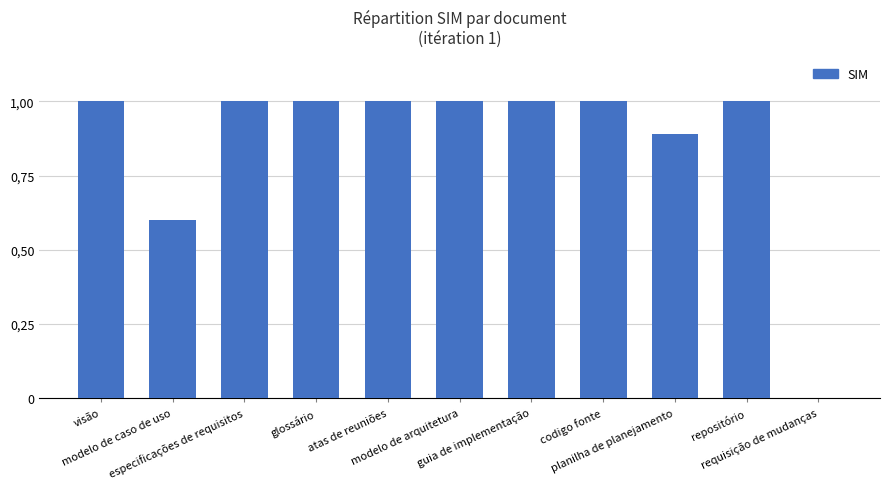

Reading left to right, transcribe all the data shown in this chart.

visão=1.0	modelo de caso de uso=0.6	especificações de requisitos=1.0	glossário=1.0	atas de reuniões=1.0	modelo de arquitetura=1.0	guia de implementação=1.0	codigo fonte=1.0	planilha de planejamento=0.9	repositório=1.0	requisição de mudanças=0.0